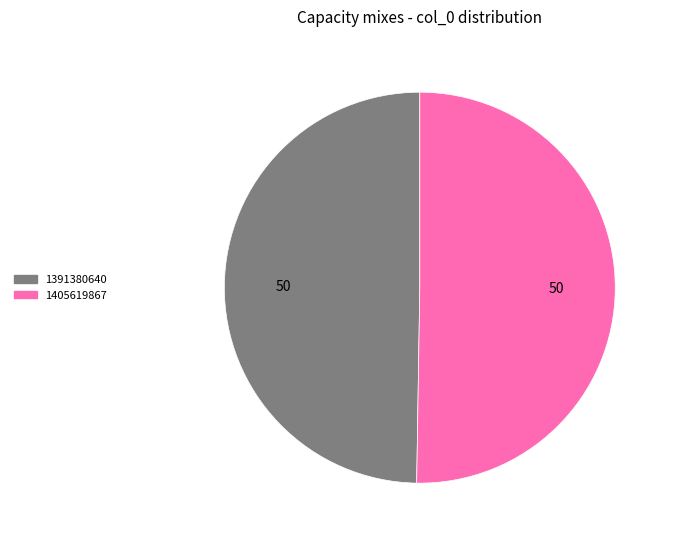

Combined, do 1391380640 and 1405619867 account for over 50%?

Yes